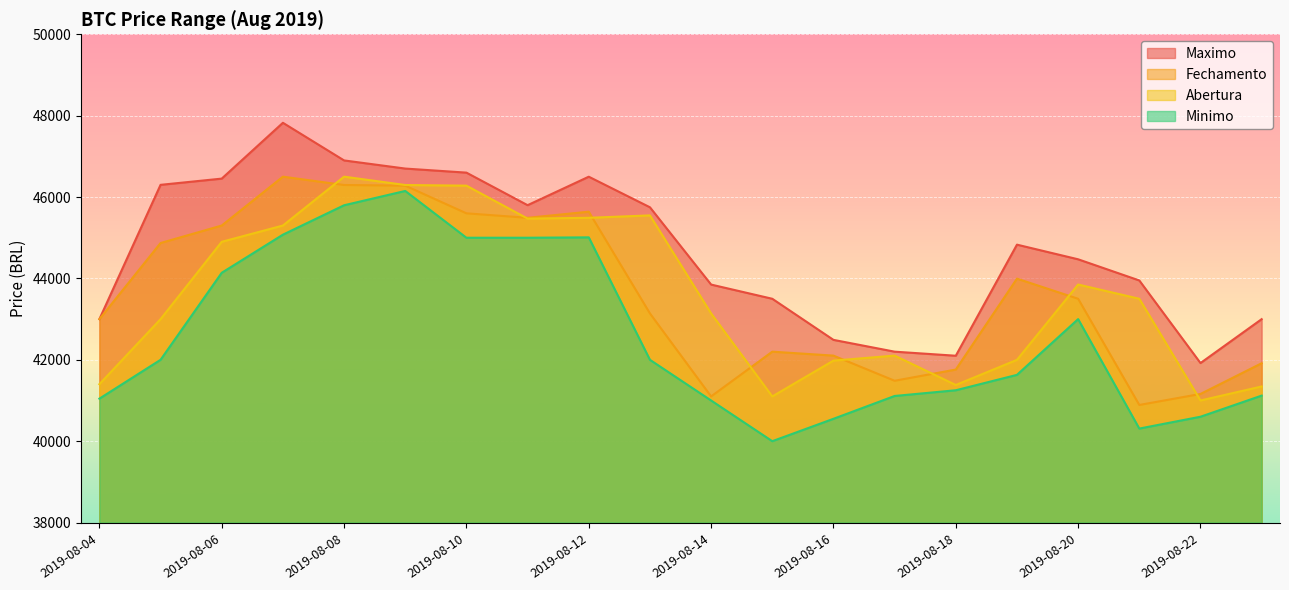

Rank the series by their maximum value, from highest to lowest.

Maximo, Abertura, Fechamento, Minimo